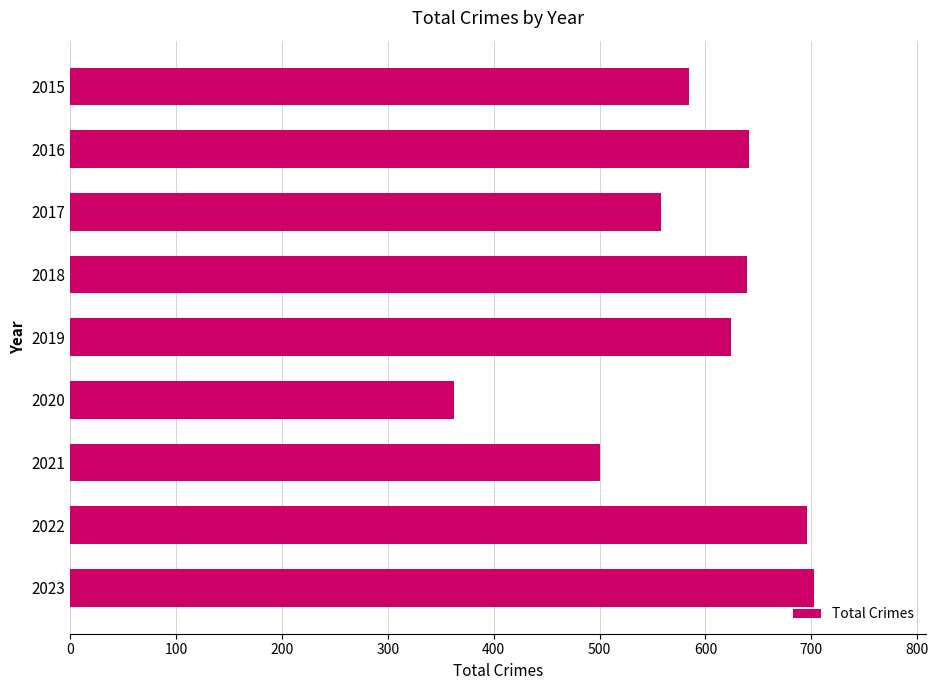

What is the sum of all values?

5307